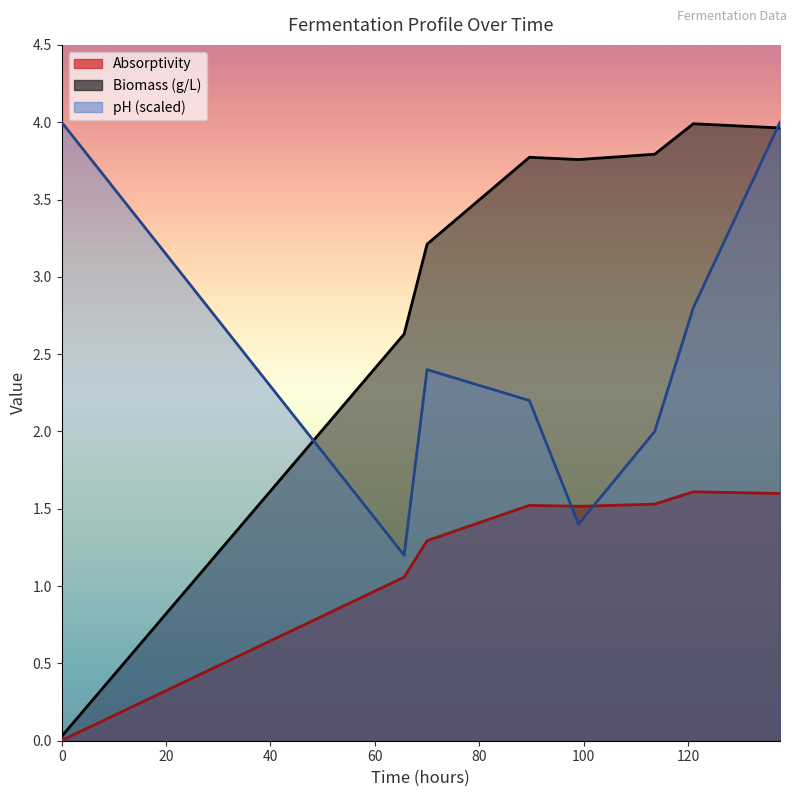

What is the sum of the Absorptivity values at 70 and 99?

2.8